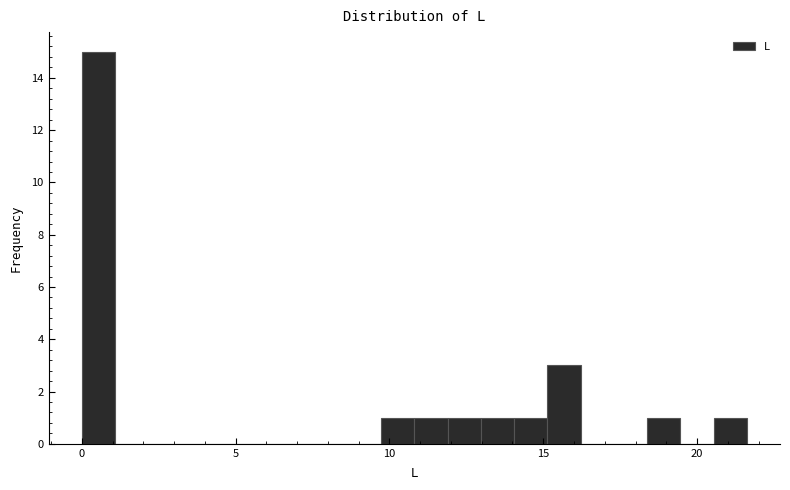

Read against the x-axis, roughly where is the centre of the tallest bar?

0.5